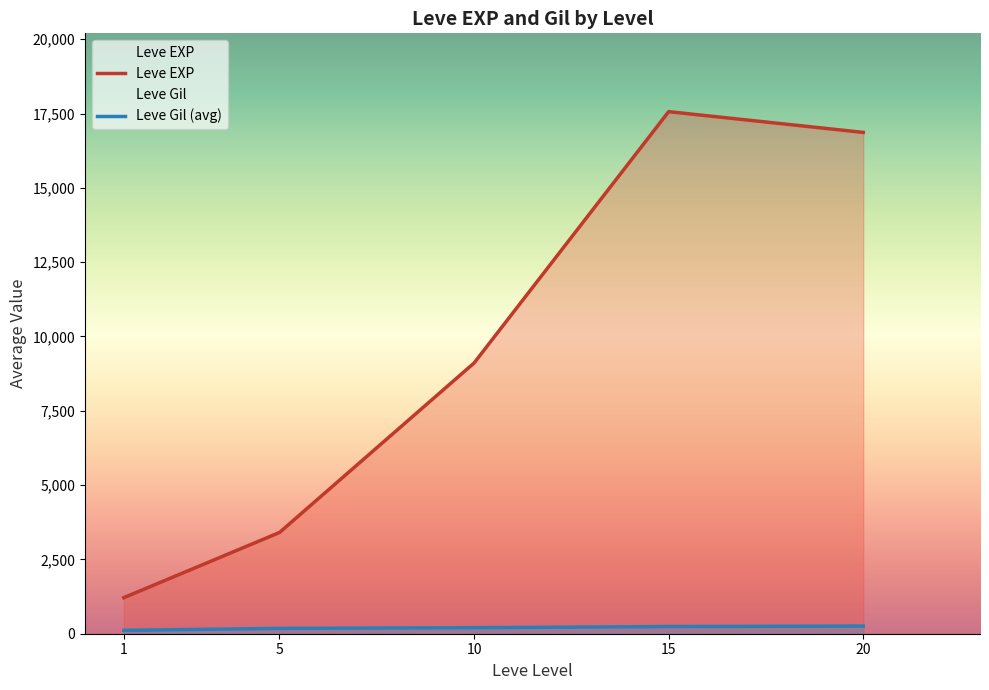

Is the value of Leve EXP at 1 greater than the value of Leve Gil at 20?

Yes